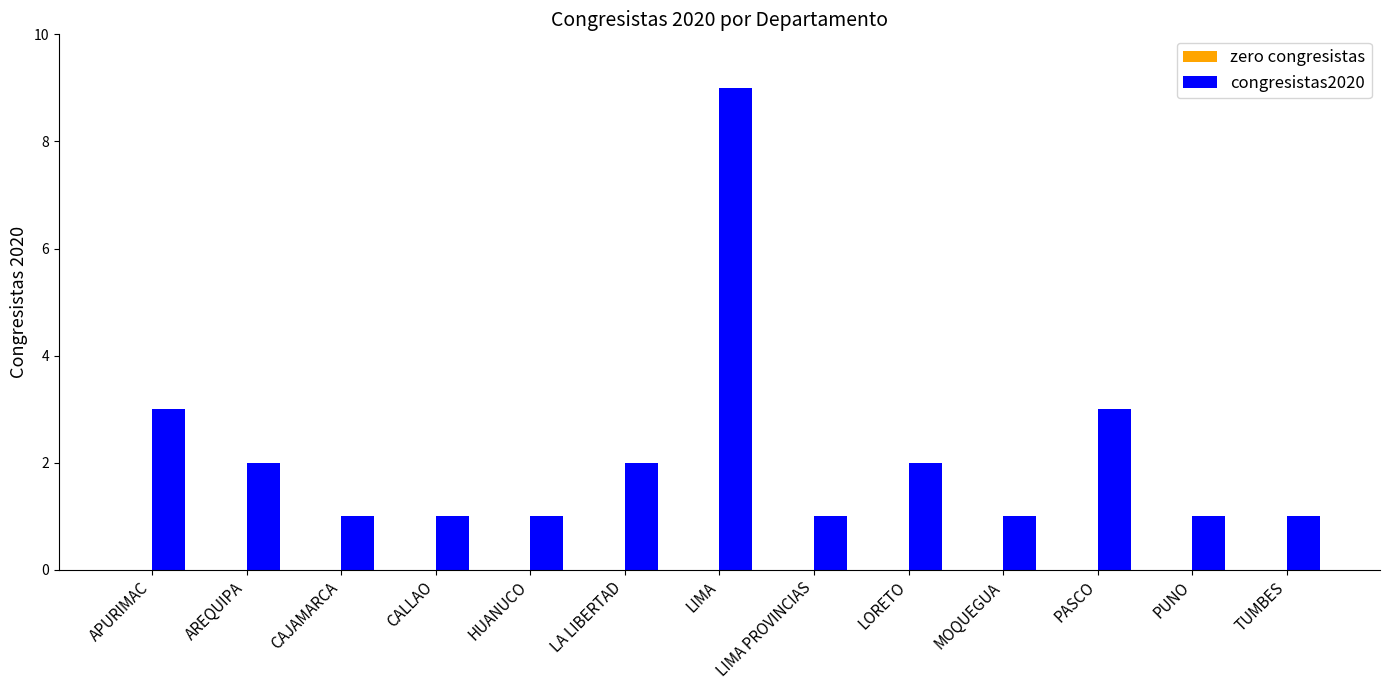

The value at LORETO is 1. True or false?

False